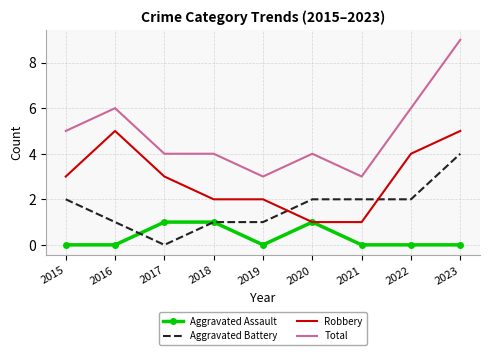

List the series in order of their overall mean, lowest first.

Aggravated Assault, Aggravated Battery, Robbery, Total